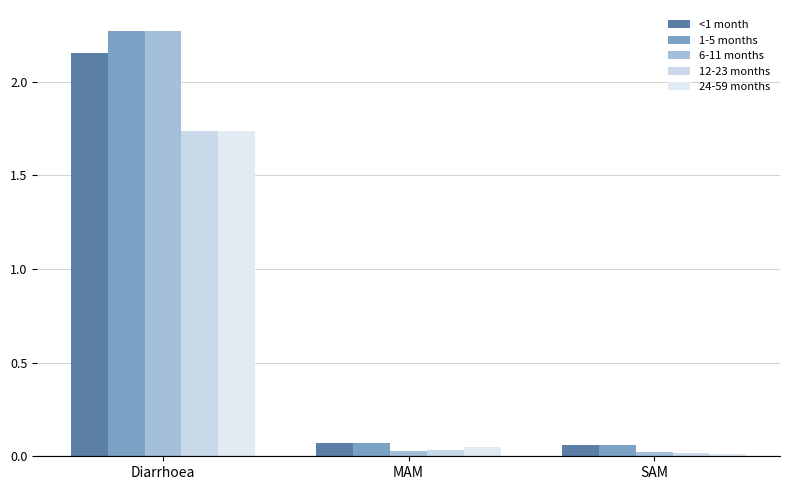

The value of <1 month at Diarrhoea is 2.2. True or false?

True